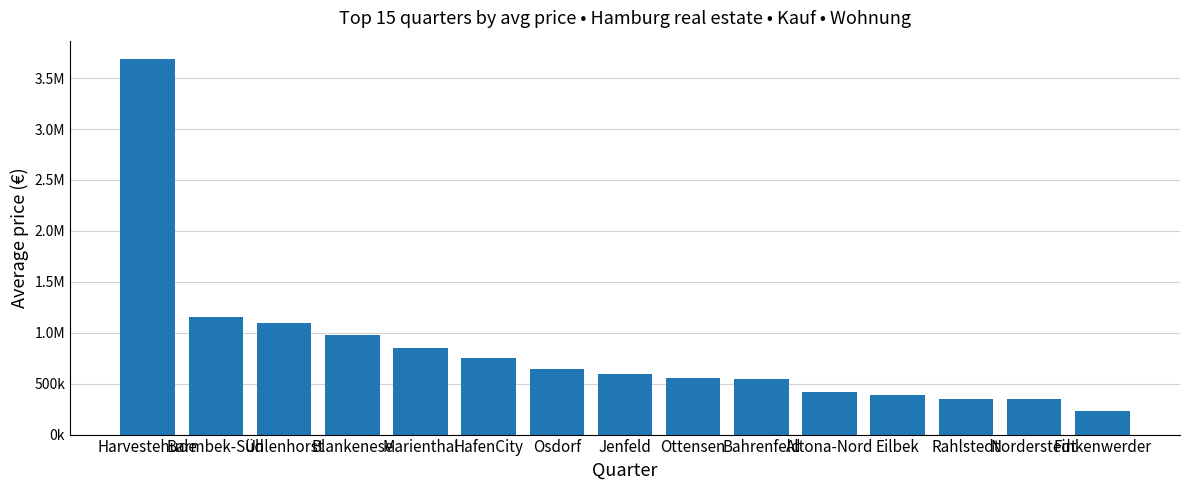

What is the ratio of the value at Uhlenhorst to the value at Harvestehude?

0.3